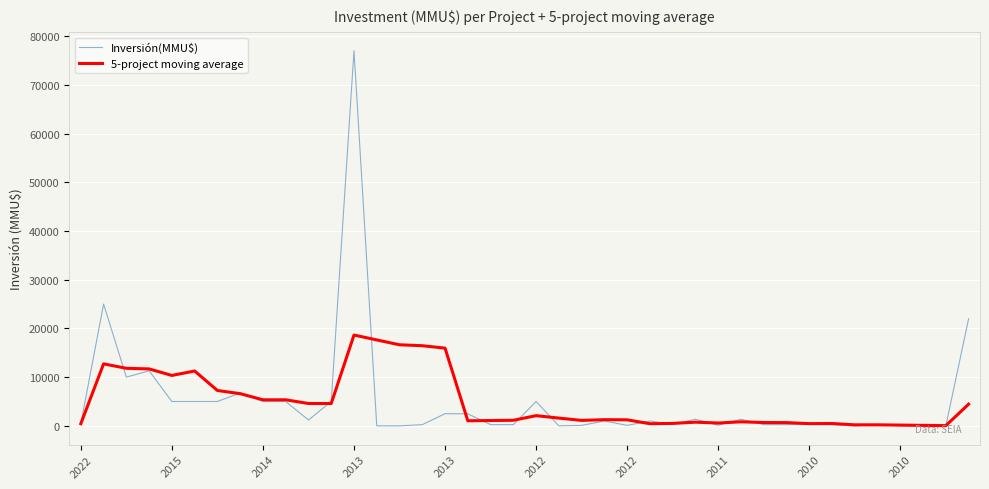

Does the chart display data point markers on the line(s)?

No